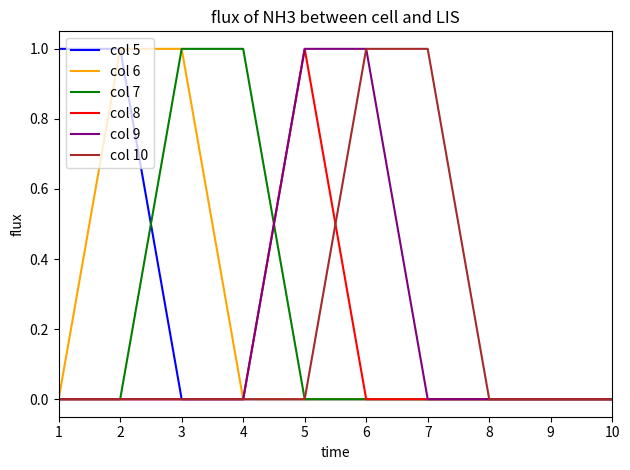

True or false: col 9 has a value of 1 at 5.

True